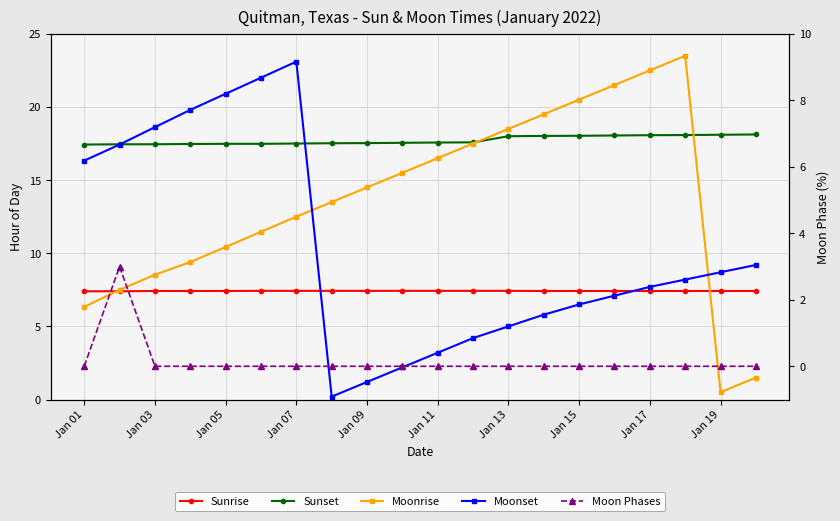

How many data points in Moonset are less than 8?

10